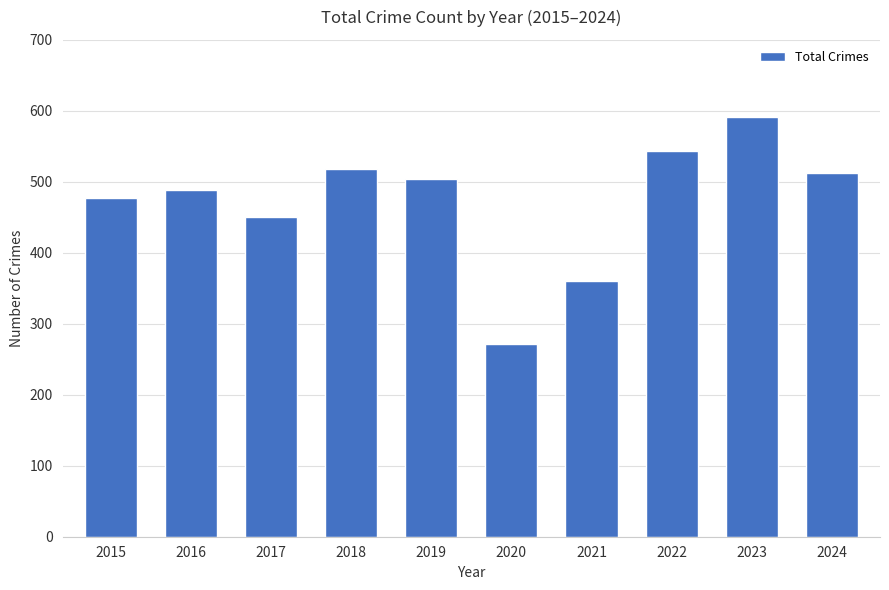

What is the value of the 1st bar from the left?

477